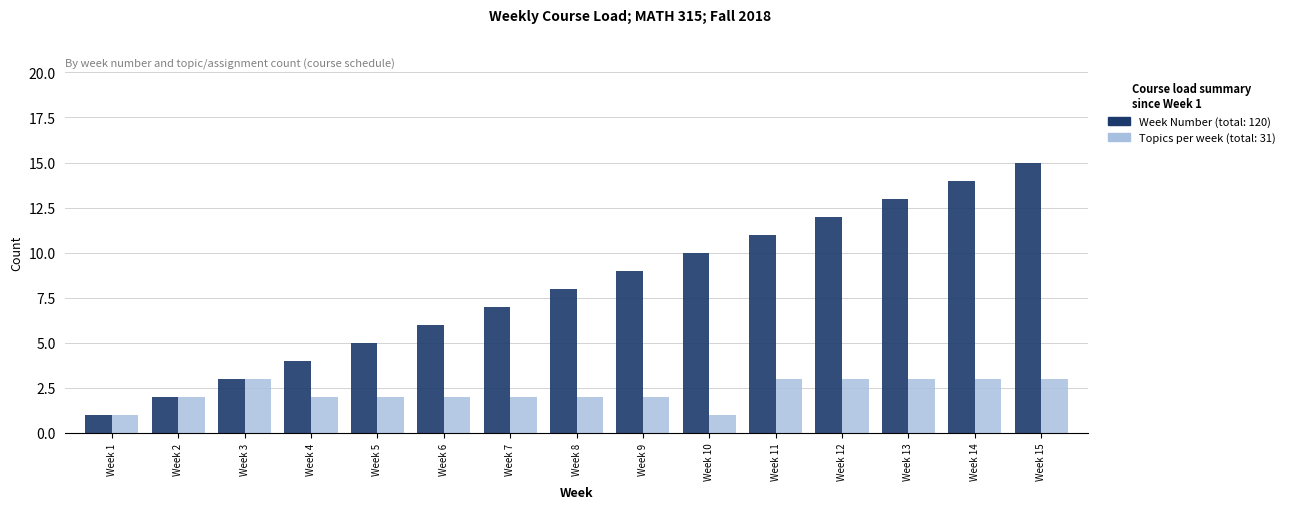

What is the greatest value displayed?

15